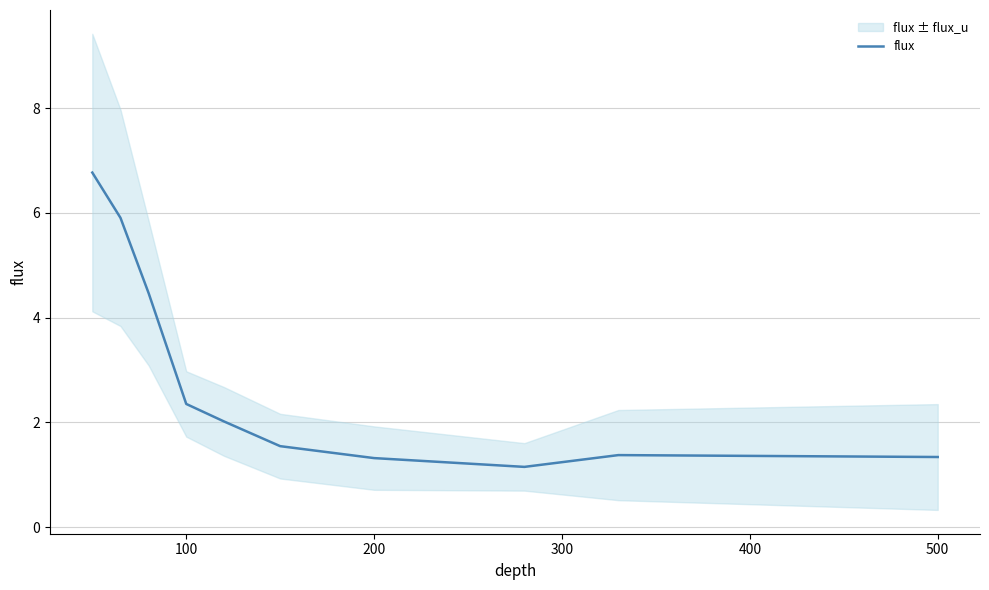

What is the maximum value for flux?

6.8